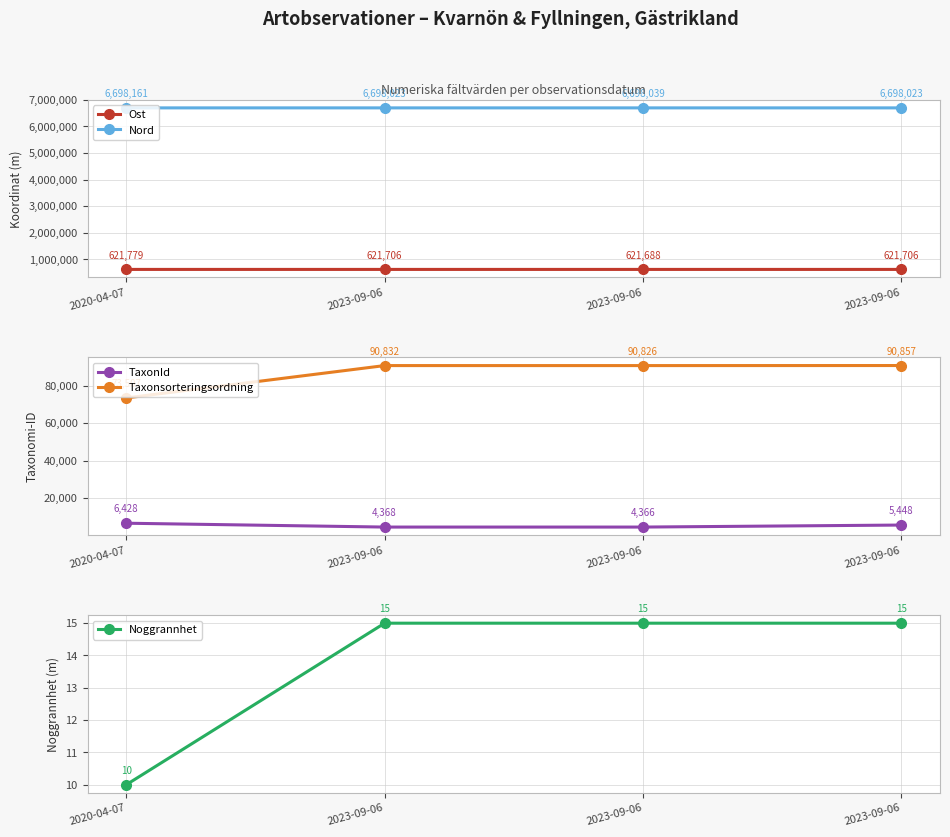

How many values in the Nord series are below 6698039?

2